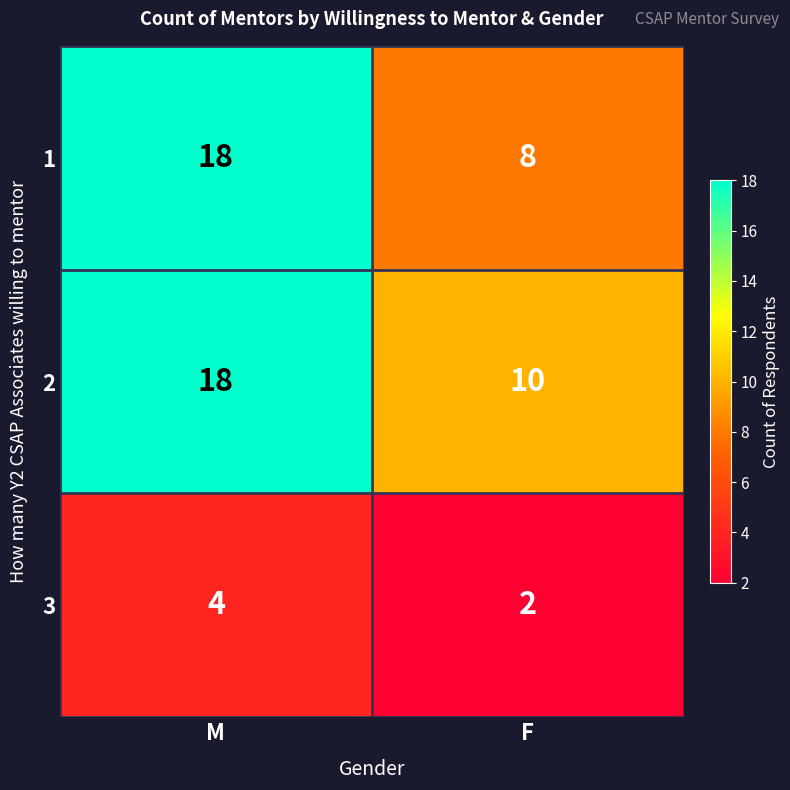

What is the approximate value of 1 at M?

18